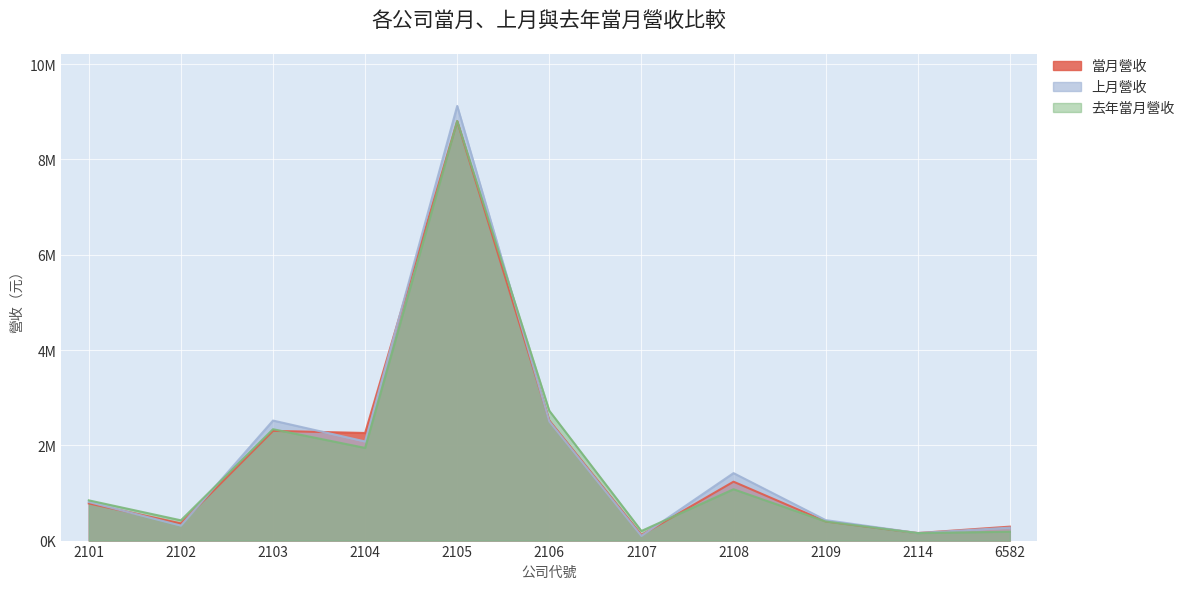

At which label does 去年當月營收 reach its peak?

2105